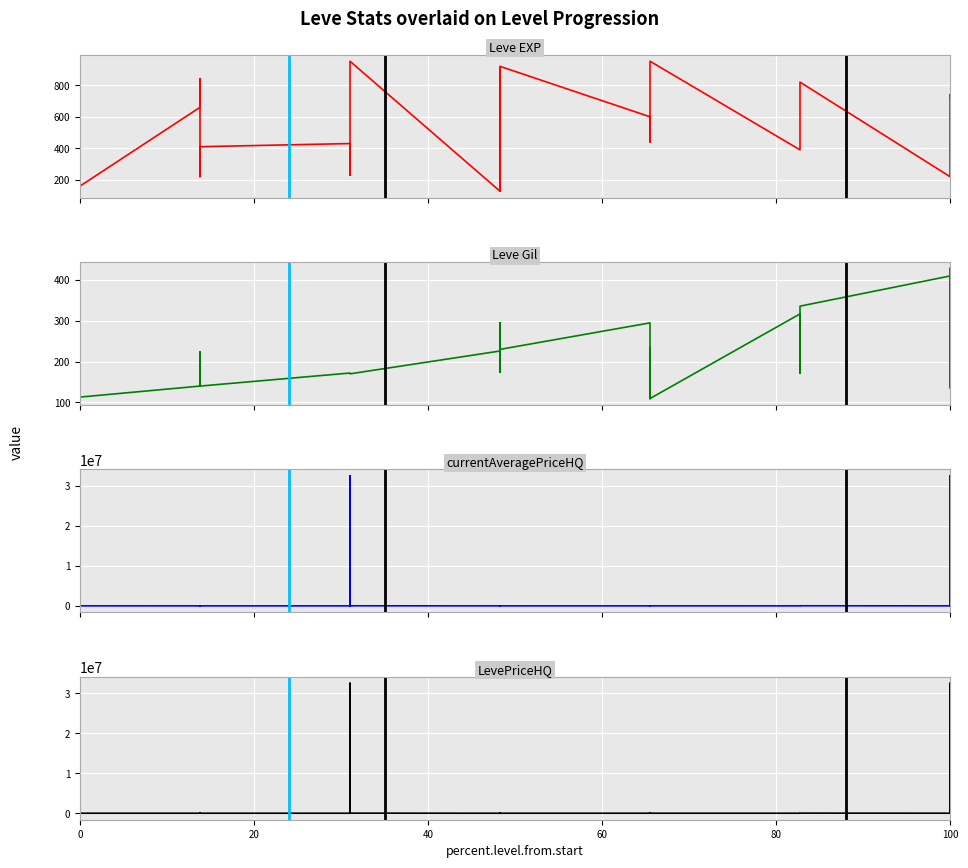

True or false: LevePriceHQ and Leve EXP cross at least once.

True